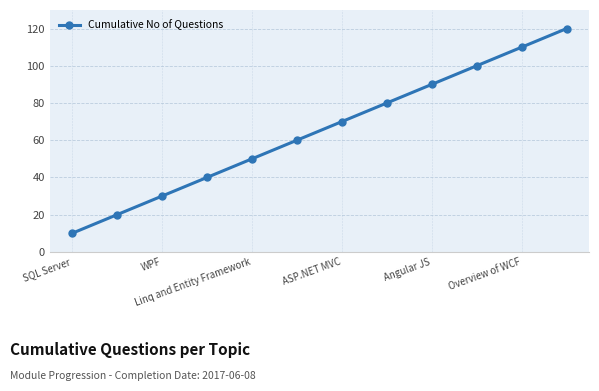

What is the difference between the second highest and minimum values?

100